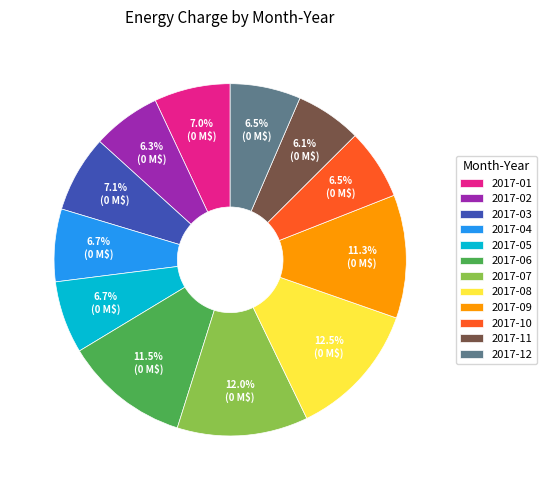

What percentage is NOT represented by 2017-02?

93.7%